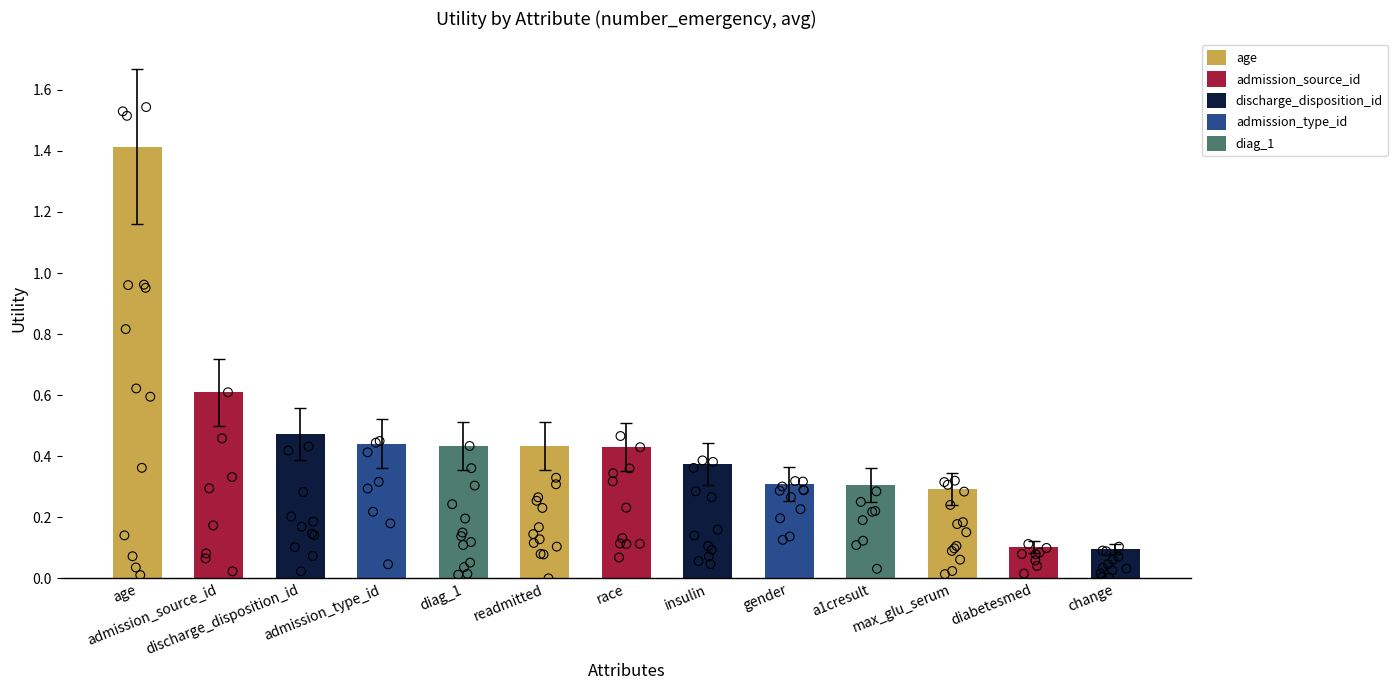

What is the change in value from age to race?

-1.0